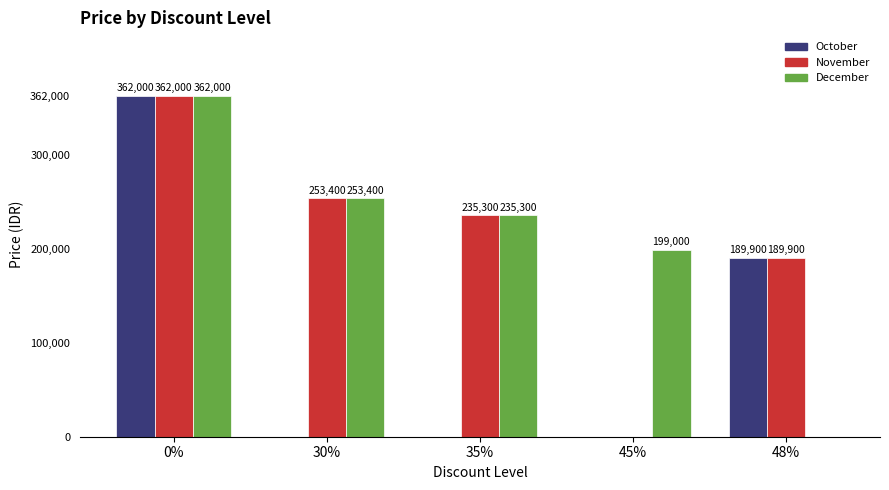

Reading left to right, list all the values displayed in this chart.

October: 0%=362000	30%=0	35%=0	45%=0	48%=189900
November: 0%=362000	30%=253400	35%=235300	45%=0	48%=189900
December: 0%=362000	30%=253400	35%=235300	45%=199000	48%=0